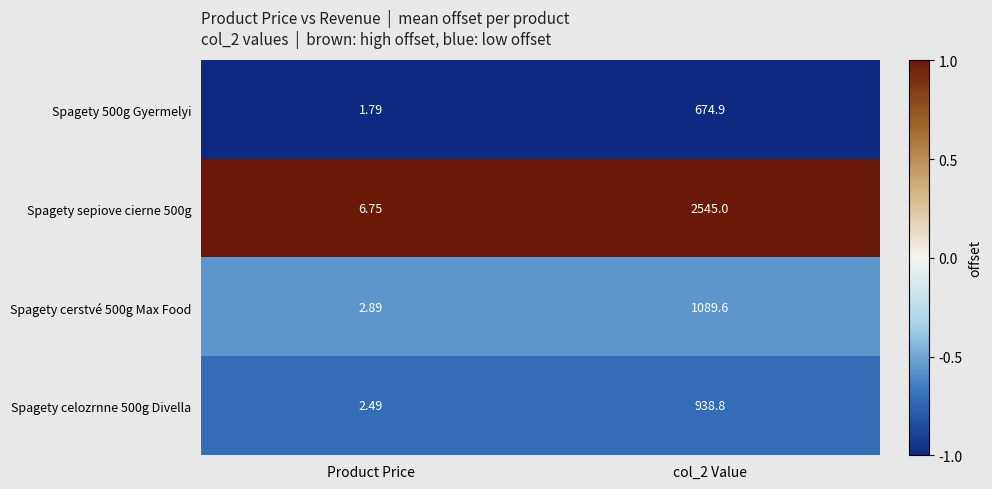

Which category has the lowest value in the Spagety 500g Gyermelyi series?

Product Price